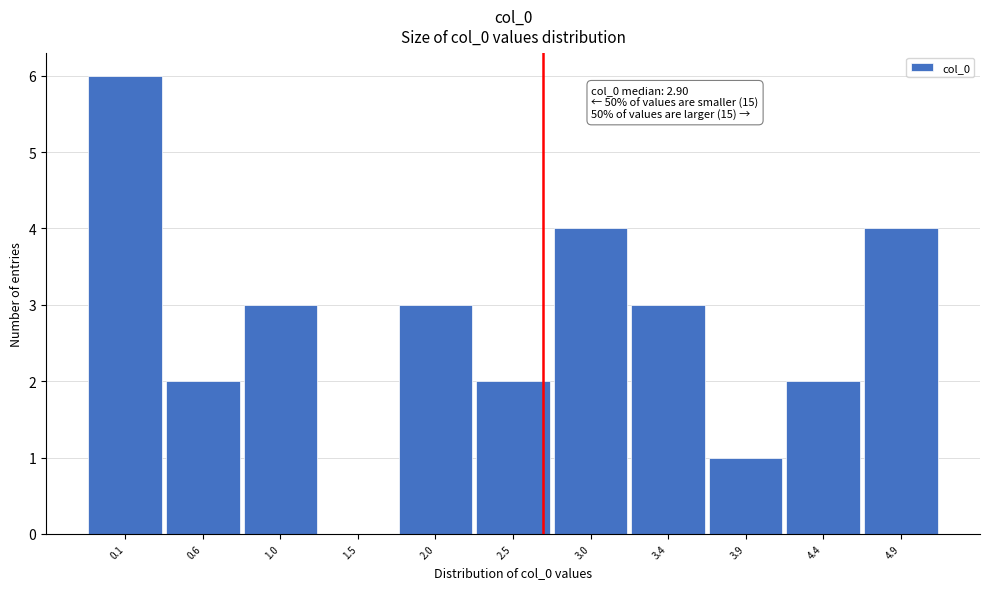

Reading left to right, list all the values displayed in this chart.

0.1=6	0.6=2	1.0=3	1.5=0	2.0=3	2.5=2	3.0=4	3.4=3	3.9=1	4.4=2	4.9=4